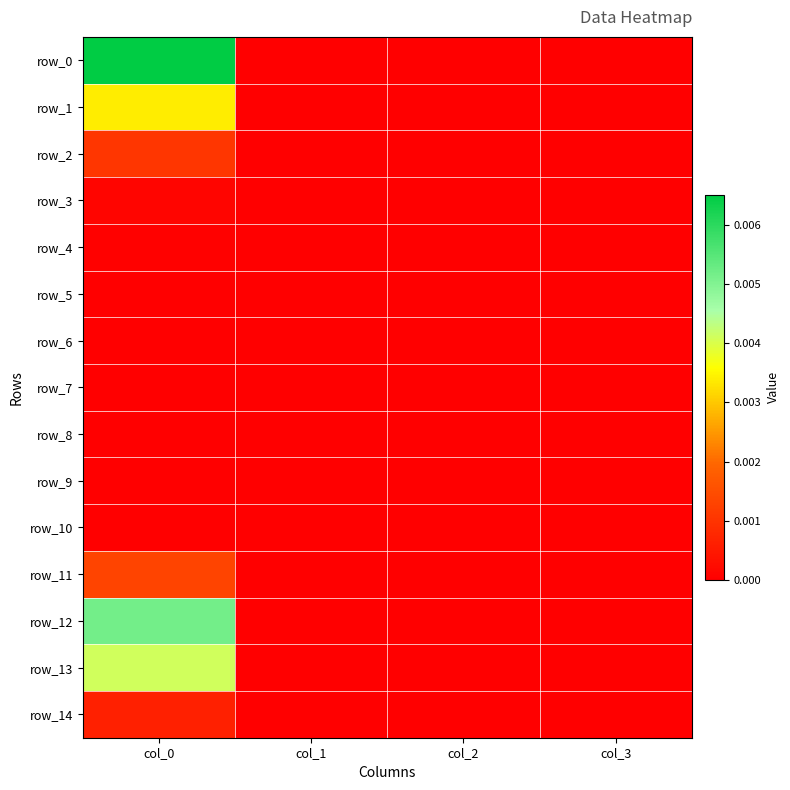

Is it true that row_0 equals 0.0 at col_2?

True